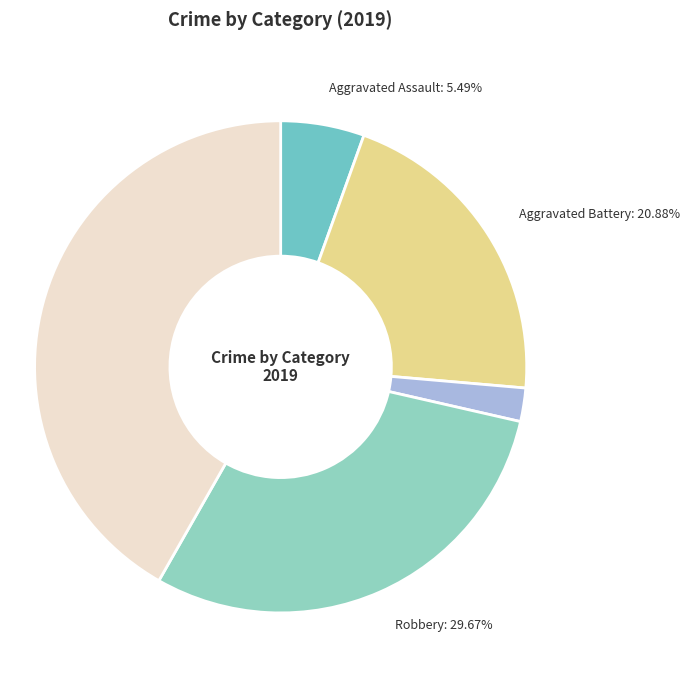

How many slices are in this pie chart?

5